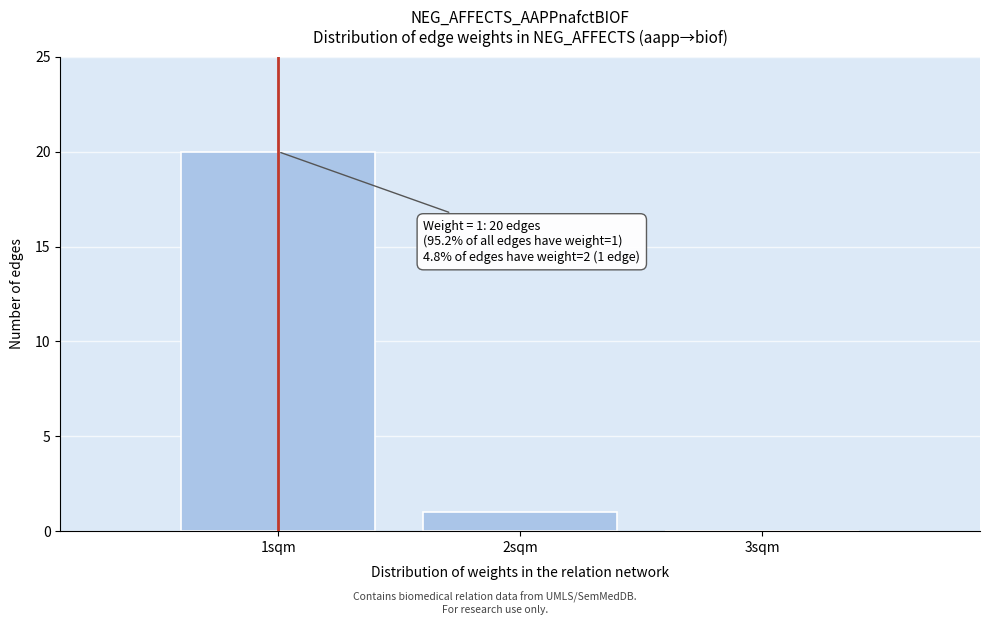

Over which range of the x-axis is the bar tallest?

0.5 to 1.5